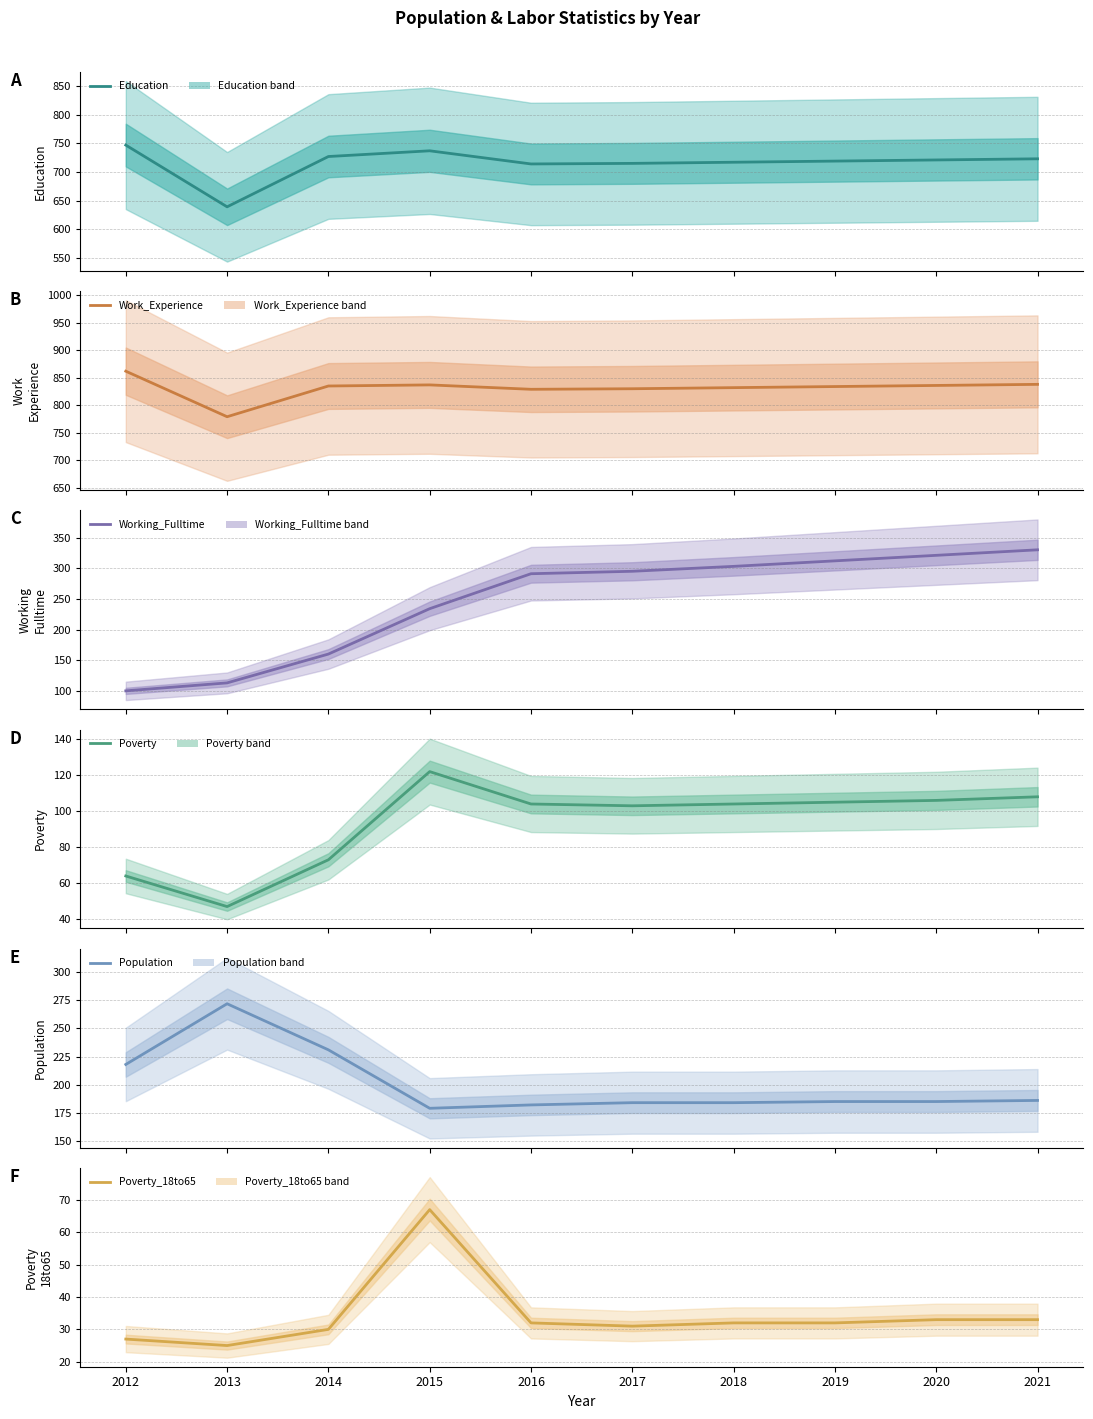

Reading left to right, extract all data points from this chart.

Education: 2012=747	2013=639	2014=727	2015=737	2016=714	2017=715	2018=717	2019=719	2020=721	2021=723
Work_Experience: 2012=862	2013=779	2014=835	2015=837	2016=829	2017=830	2018=832	2019=834	2020=836	2021=838
Working_Fulltime: 2012=100	2013=113	2014=160	2015=234	2016=291	2017=295	2018=303	2019=312	2020=321	2021=330
Poverty: 2012=64	2013=47	2014=73	2015=122	2016=104	2017=103	2018=104	2019=105	2020=106	2021=108
Population: 2012=218	2013=272	2014=231	2015=179	2016=182	2017=184	2018=184	2019=185	2020=185	2021=186
Poverty_18to65: 2012=27	2013=25	2014=30	2015=67	2016=32	2017=31	2018=32	2019=32	2020=33	2021=33